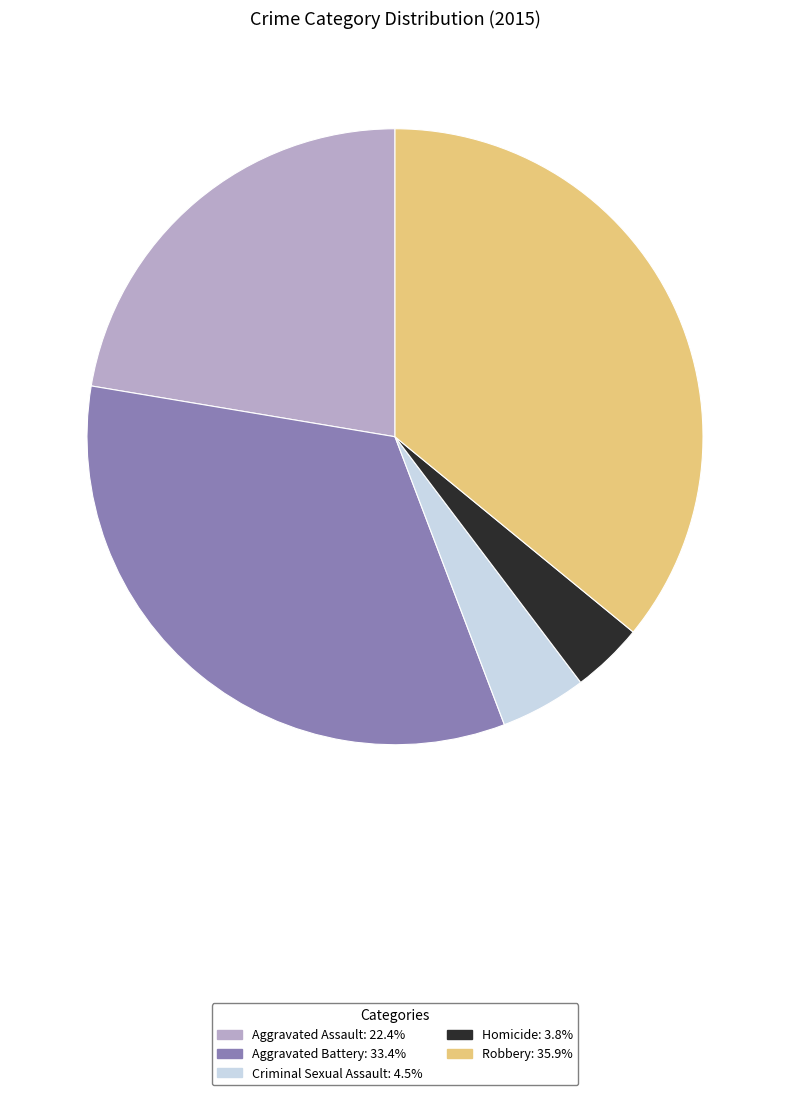

Is the sum of Homicide and Aggravated Battery greater than half?

No